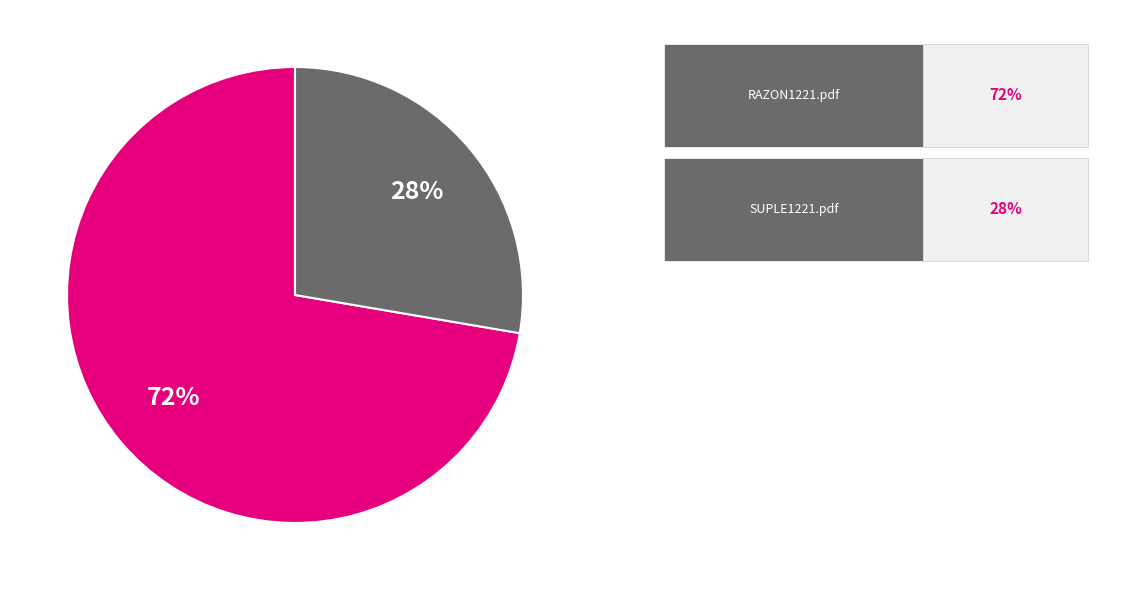

To the nearest percent, what is the average slice percentage?

50%